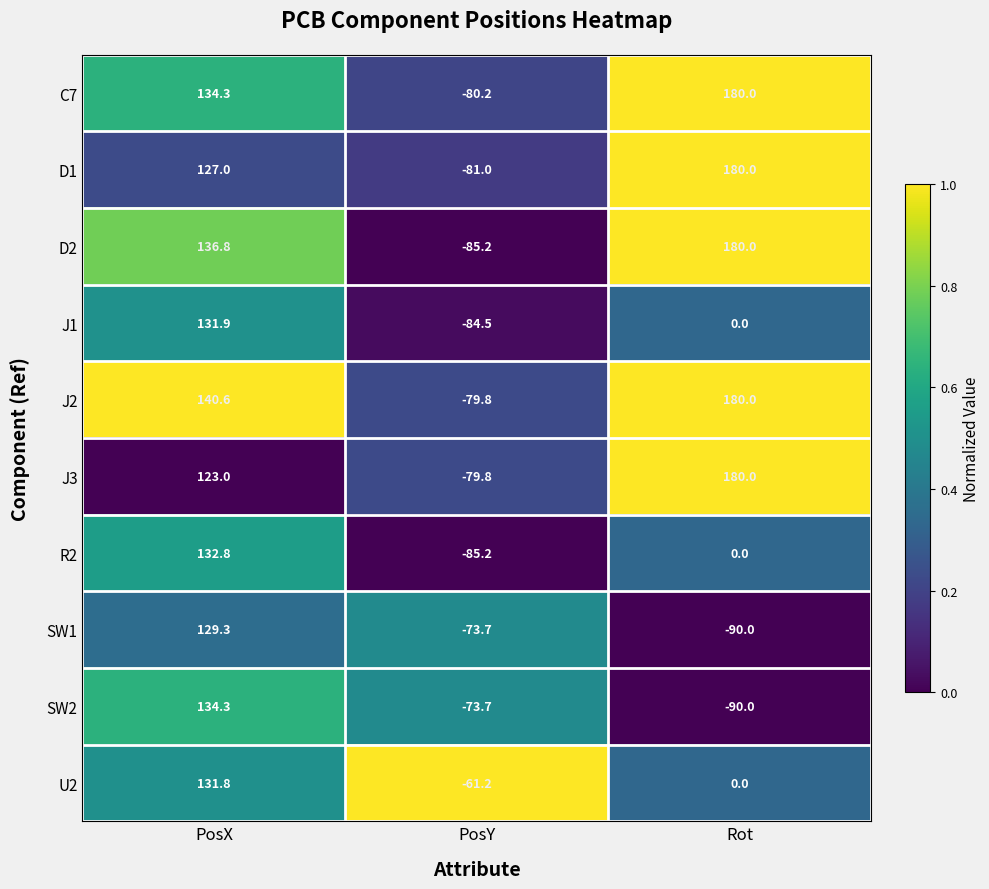

The SW1 series shows -73.7 at PosY. True or false?

True